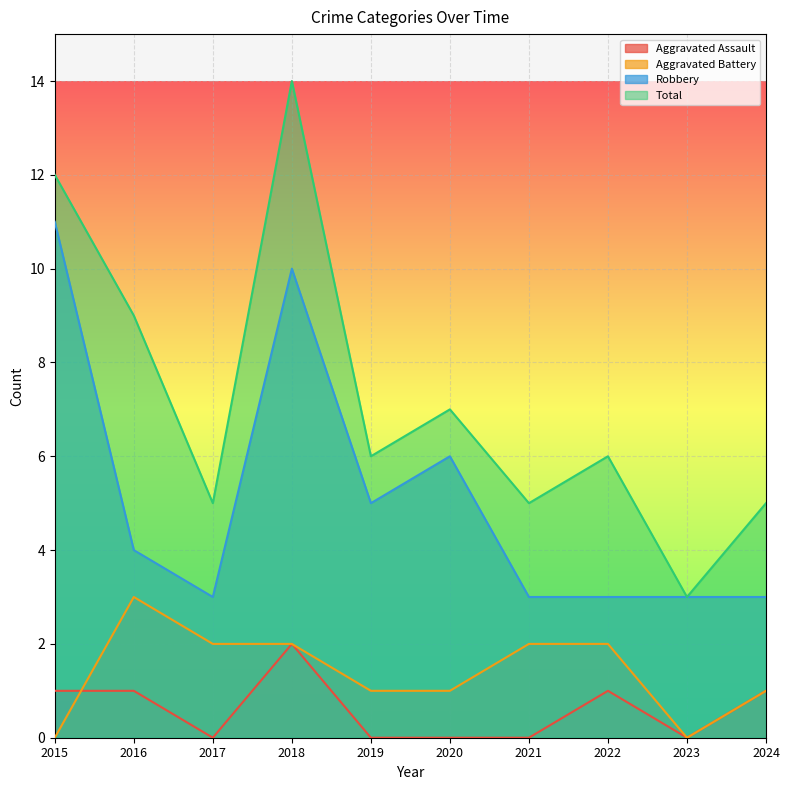

Is it true that Aggravated Battery equals 0 at 2019?

False